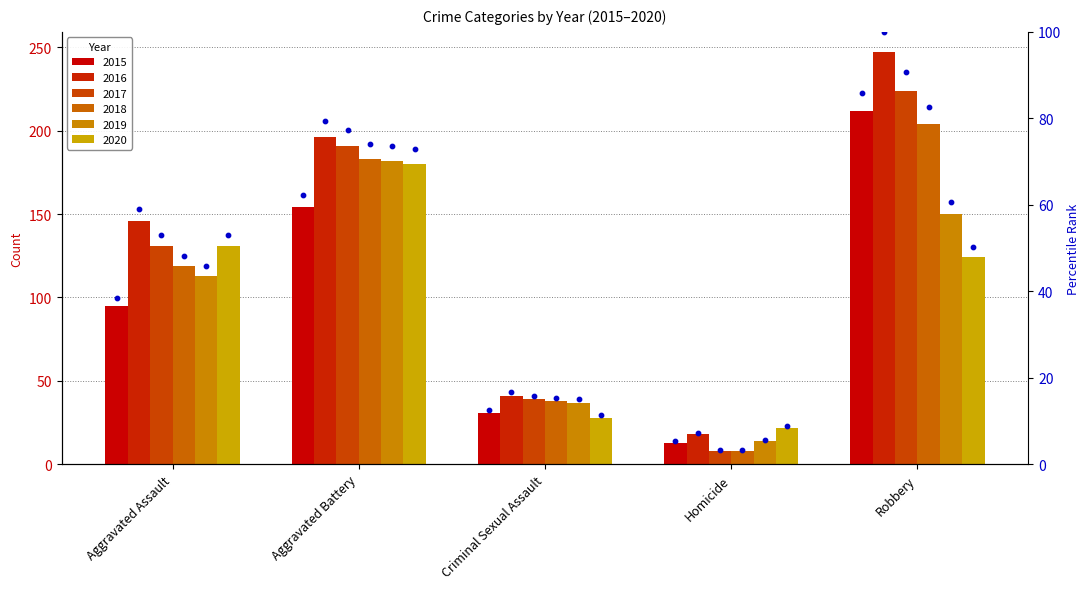

What is the change in value from Aggravated Assault to Criminal Sexual Assault?

-25.9